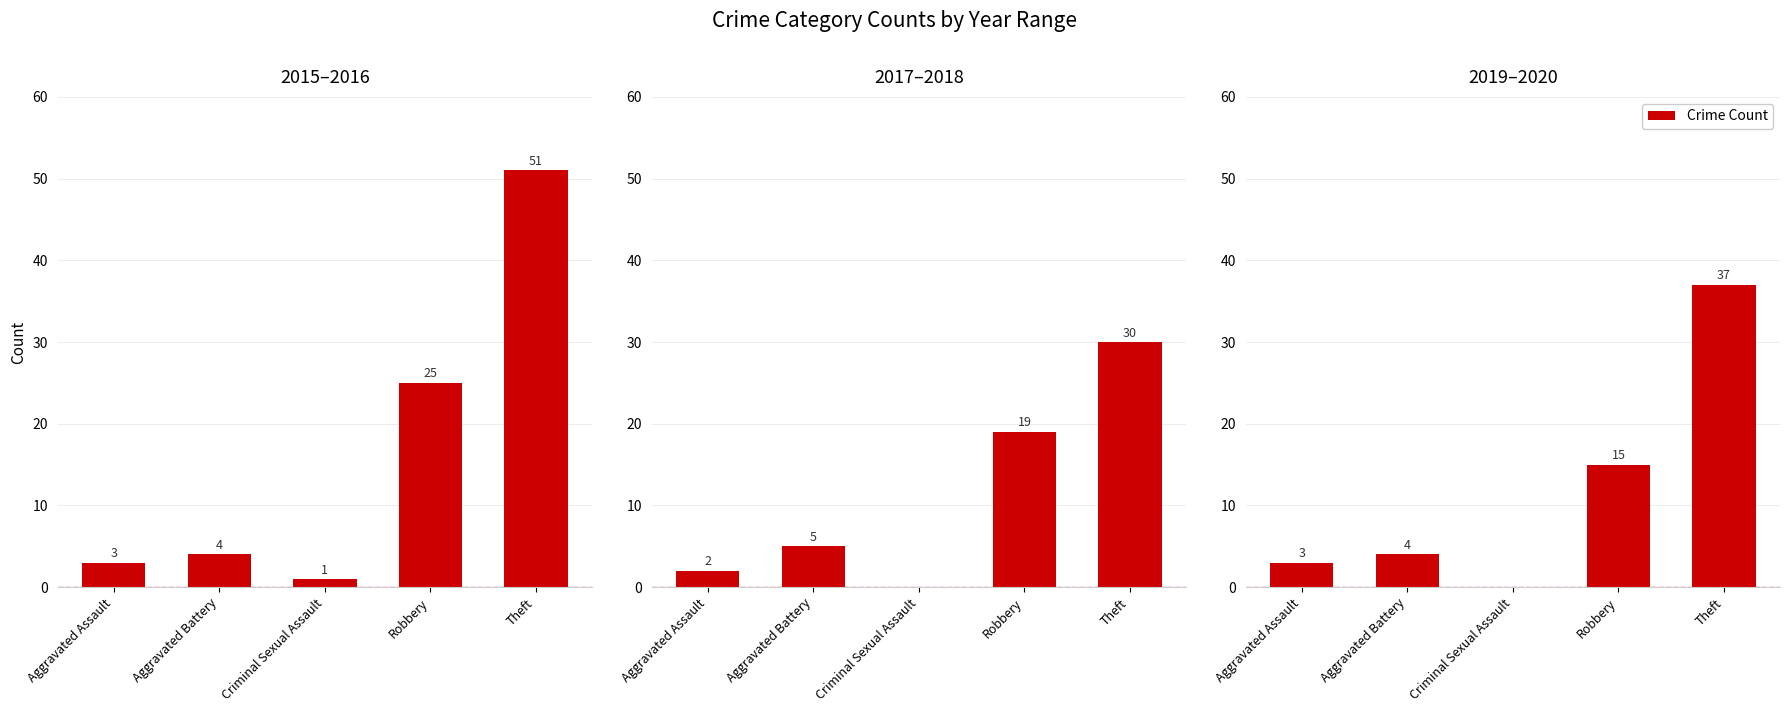

Are the bars grouped side by side (vs. stacked)?

Yes